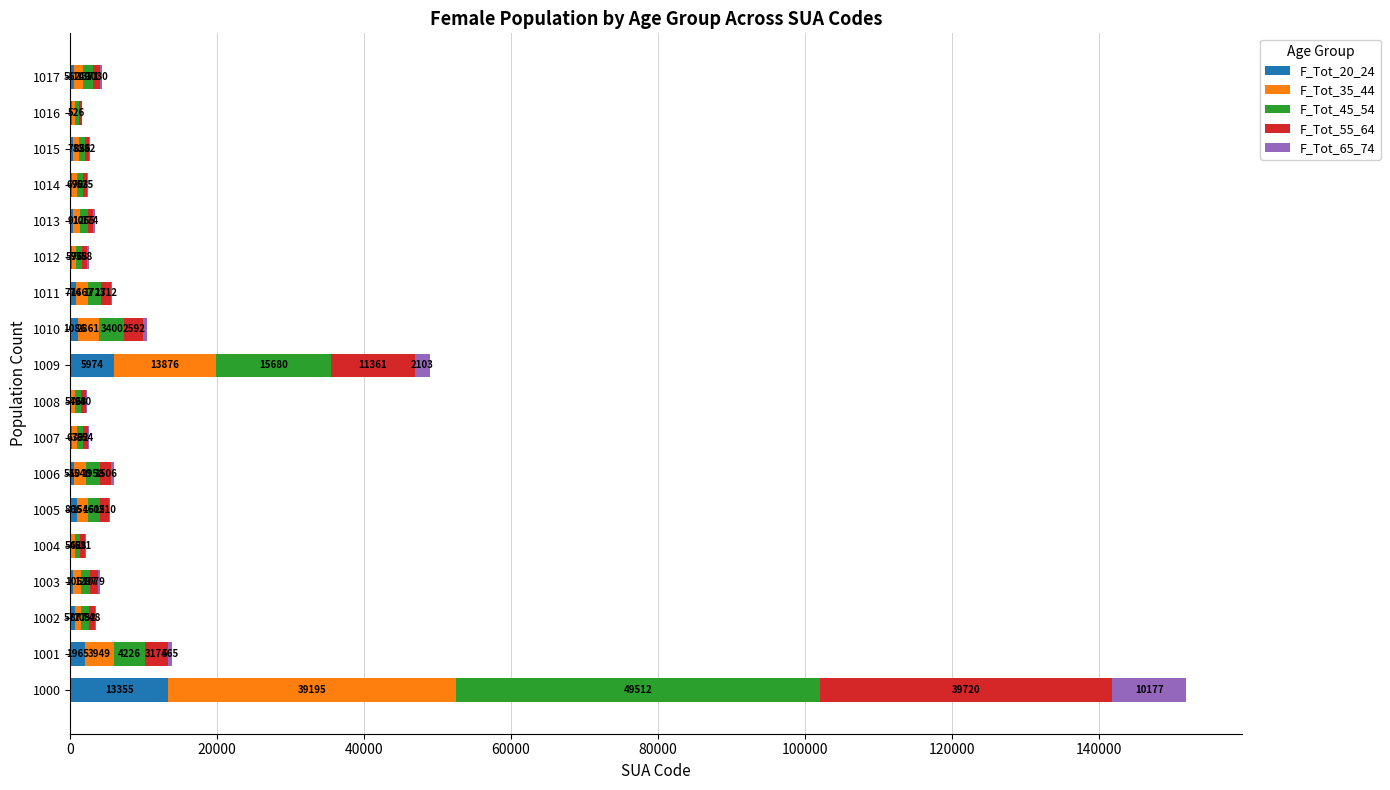

What are all the series names shown in the legend?

F_Tot_20_24, F_Tot_35_44, F_Tot_45_54, F_Tot_55_64, F_Tot_65_74